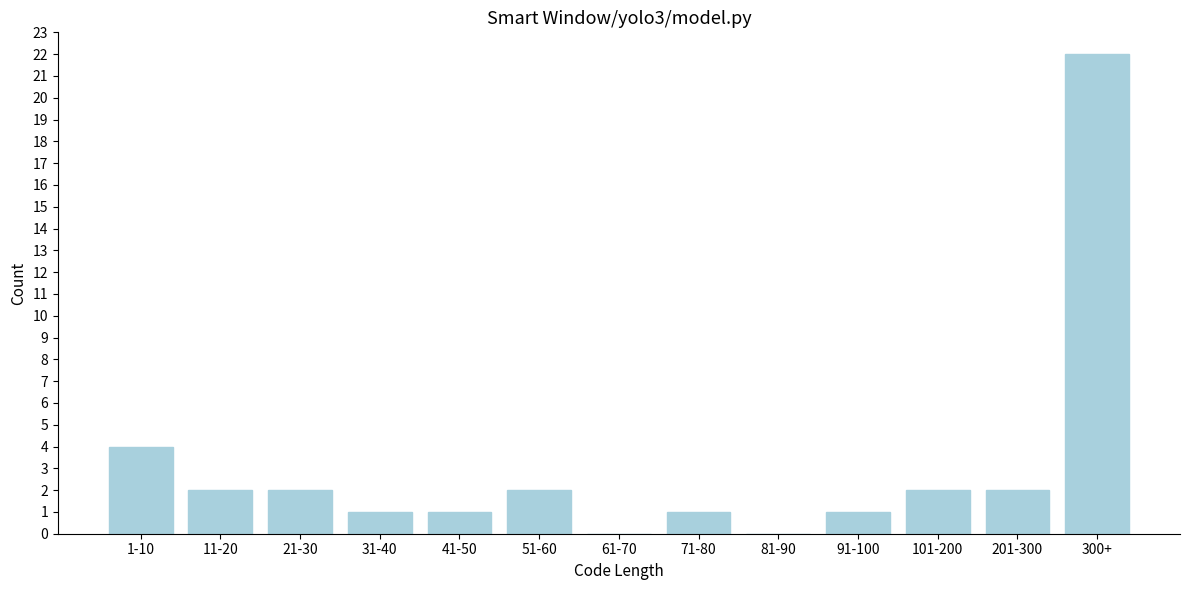

Reading left to right, list all the values displayed in this chart.

1-10=4	11-20=2	21-30=2	31-40=1	41-50=1	51-60=2	61-70=0	71-80=1	81-90=0	91-100=1	101-200=2	201-300=2	300+=22